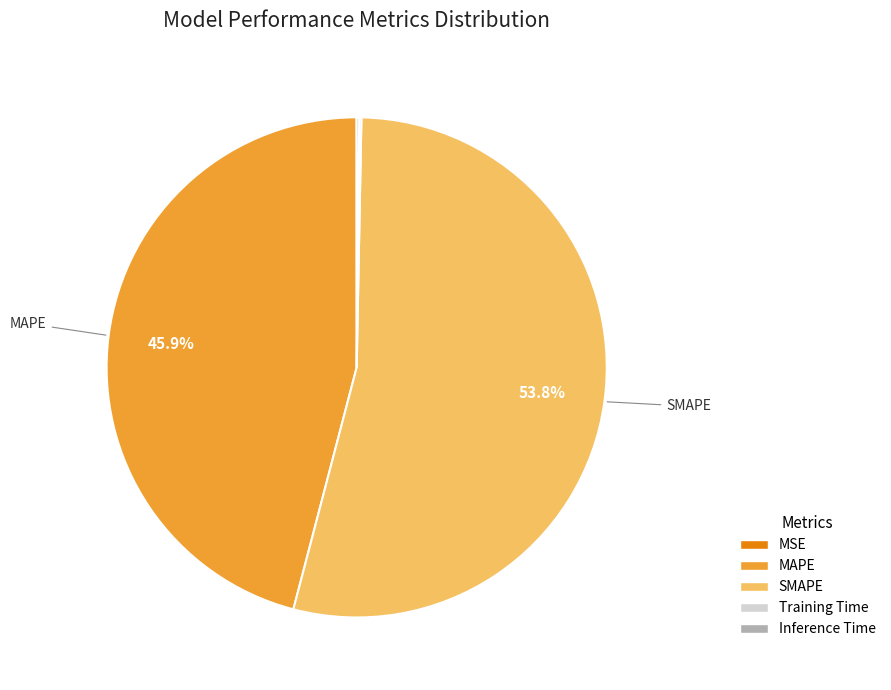

Combined, what portion of the pie is MAPE and SMAPE?

99.7%